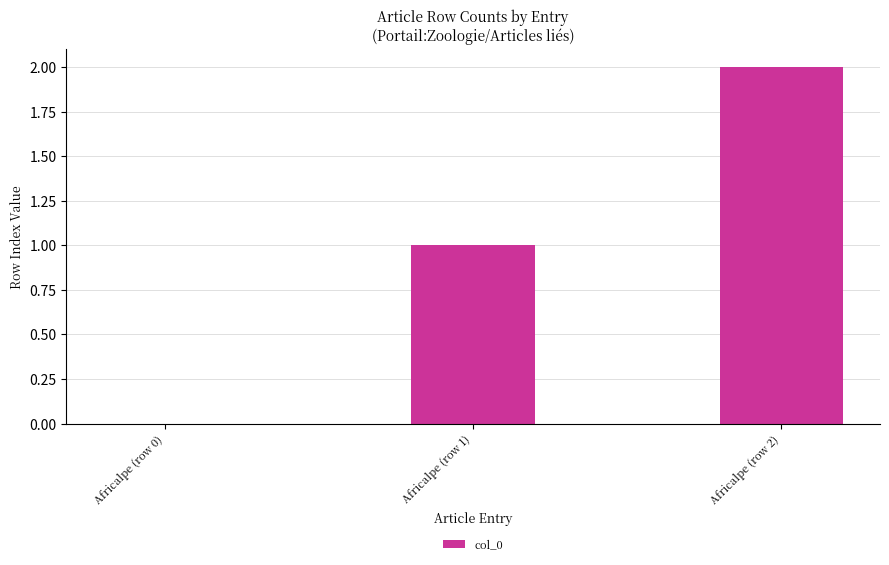

Which has a higher value, Africalpe (row 1) or Africalpe (row 2)?

Africalpe (row 2)